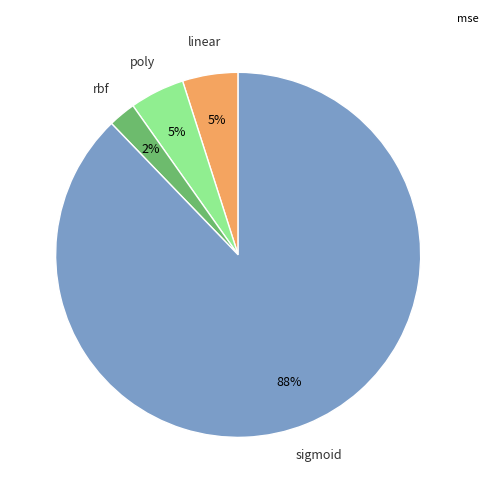

Is there a majority slice in this chart?

Yes